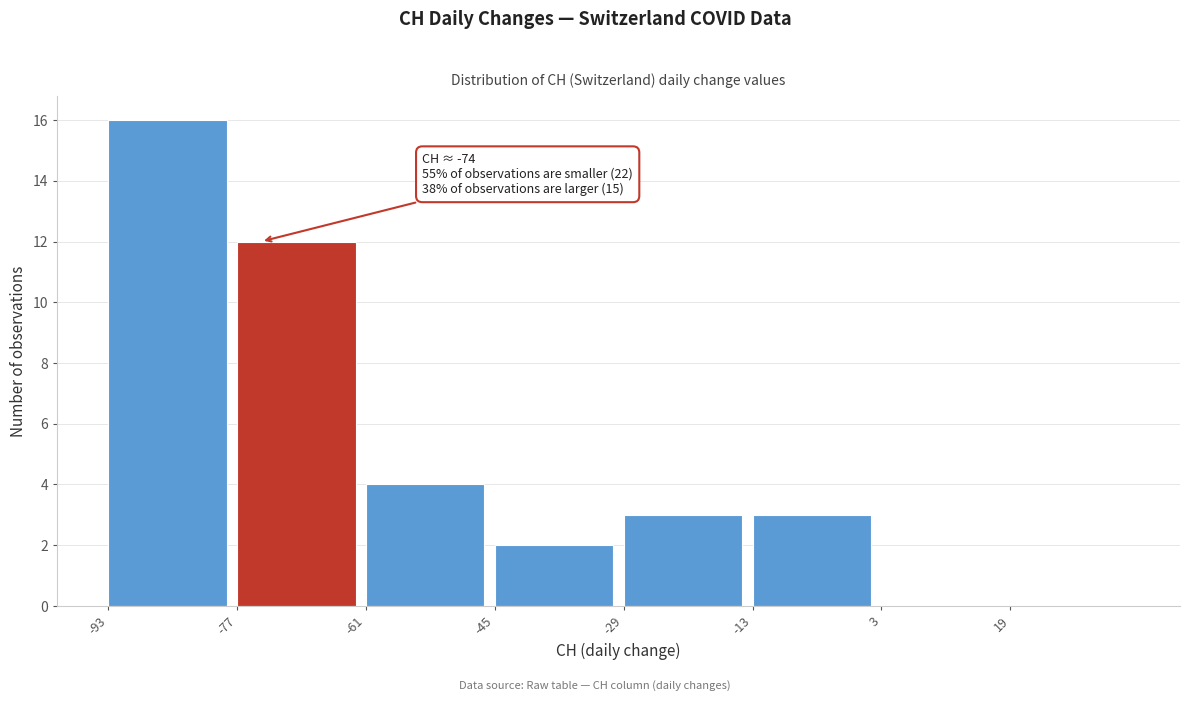

Over which range of the x-axis is the bar tallest?

-93 to -77